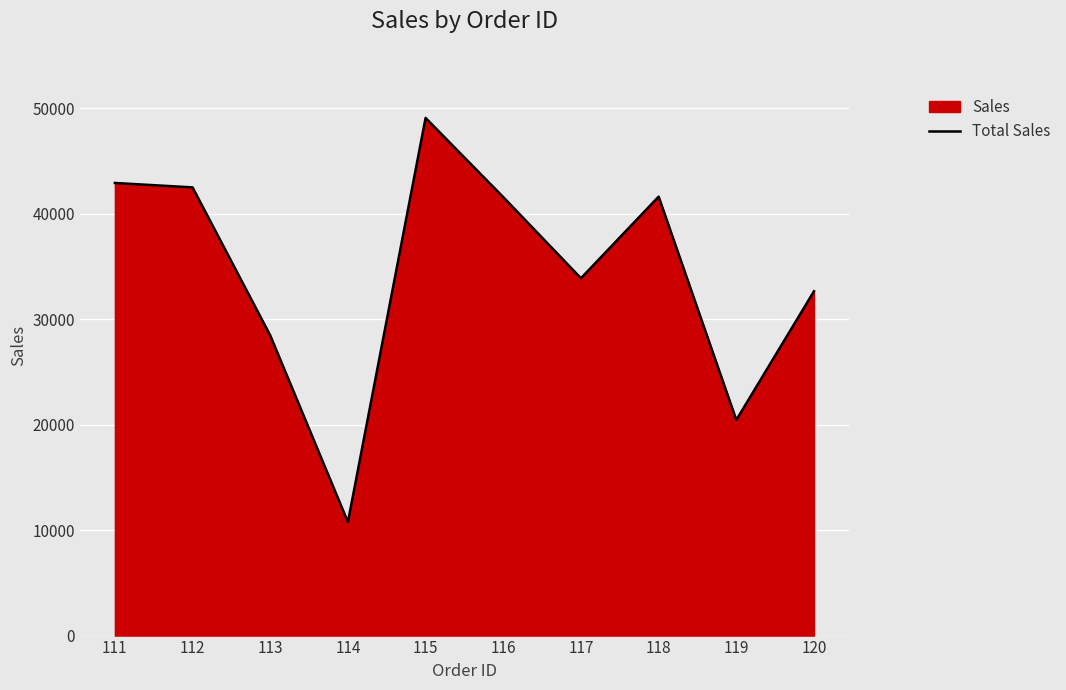

What is the difference between the second highest and minimum values?

32169